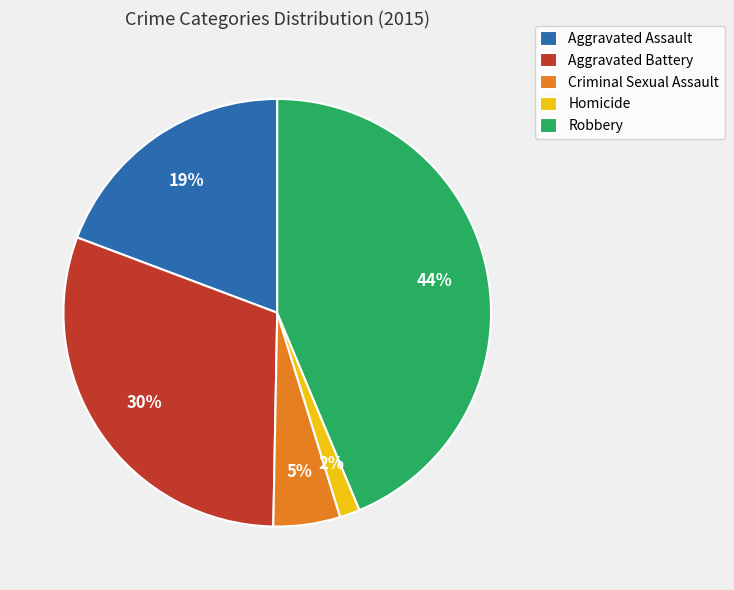

What percentage is the Aggravated Battery slice, to the nearest percent?

30%